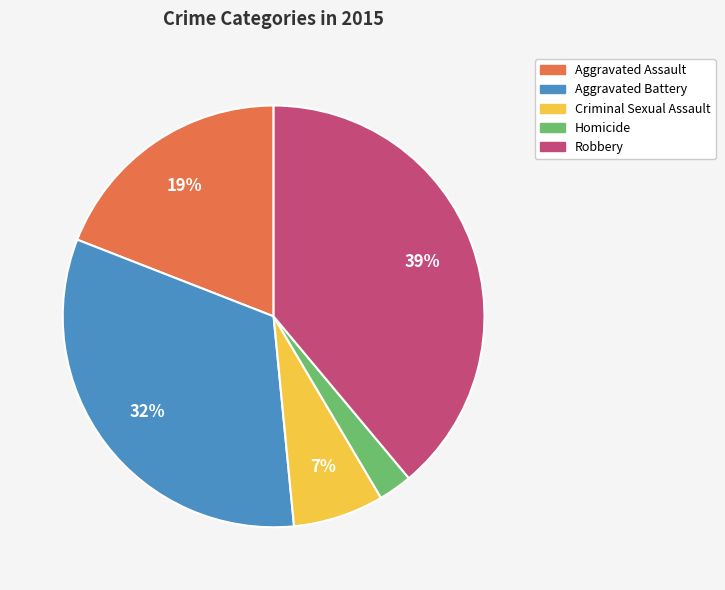

Do Aggravated Battery and Criminal Sexual Assault together represent more than half of the pie?

No